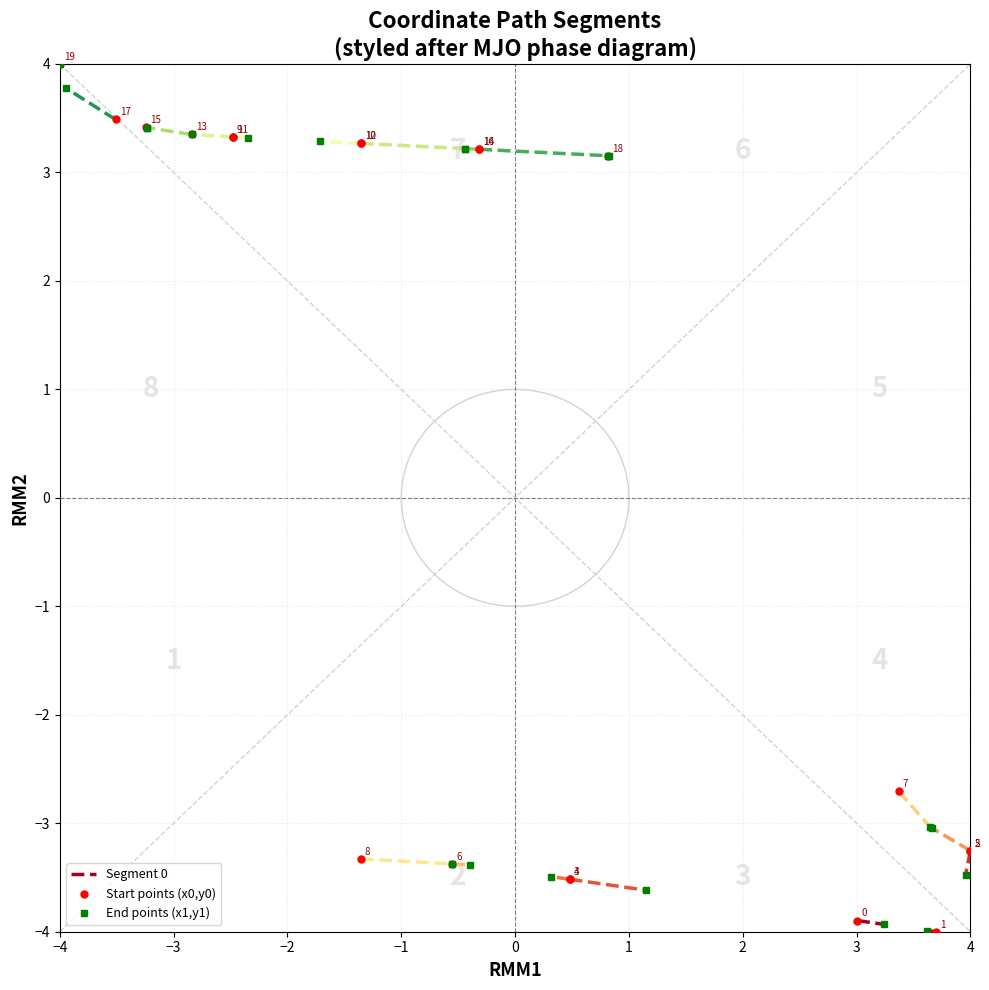

Where do y0 and y1 first cross each other?

0 and 1